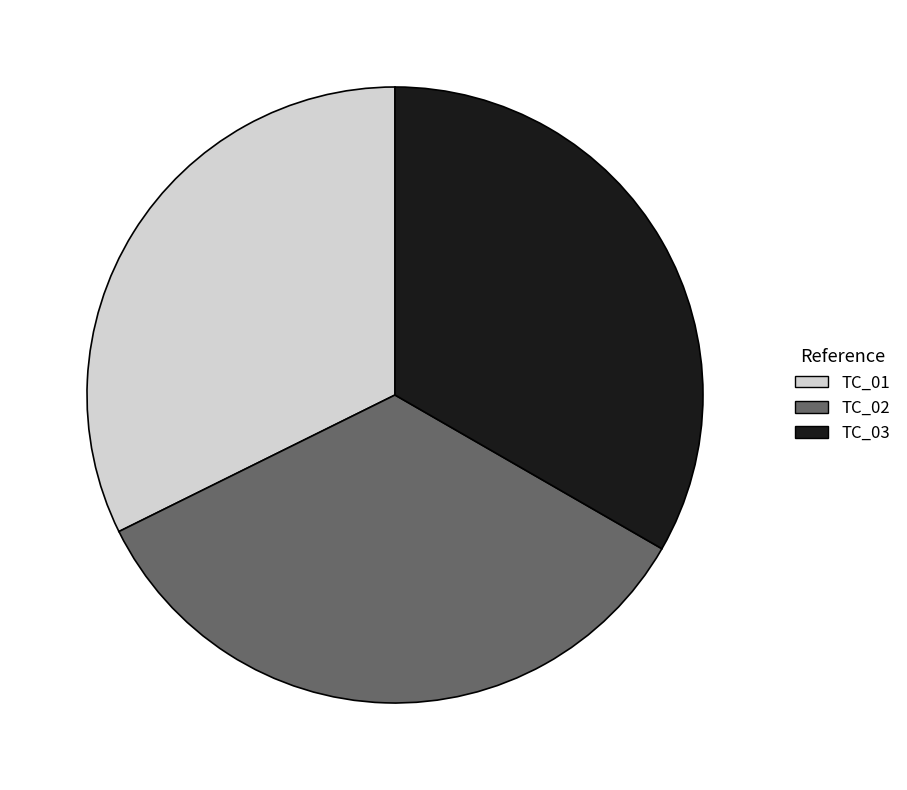

Does any single category account for the majority?

No